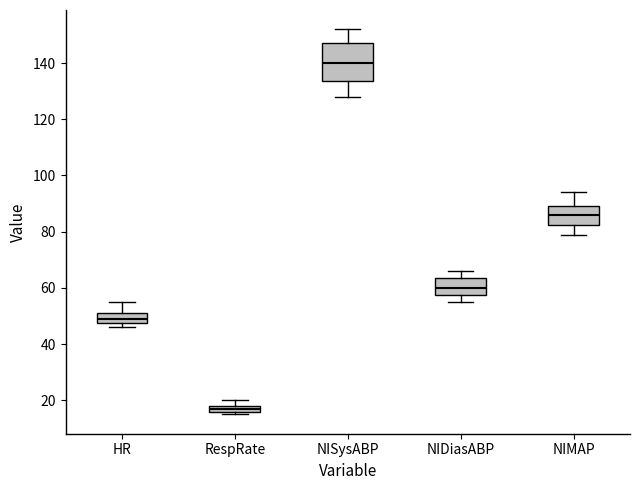

Where does the upper whisker of the box for NIDiasABP end on the y-axis? The values are not printed on the chart, so give them approximately, as read against the axis.

66